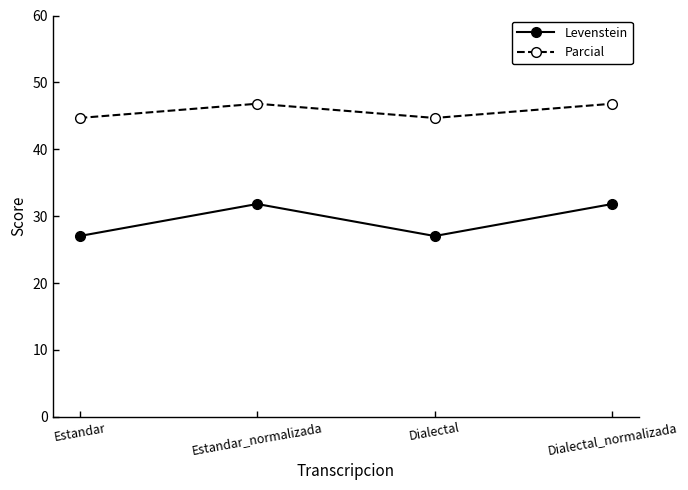

True or false: Levenstein has a value of 27.0 at Estandar.

True